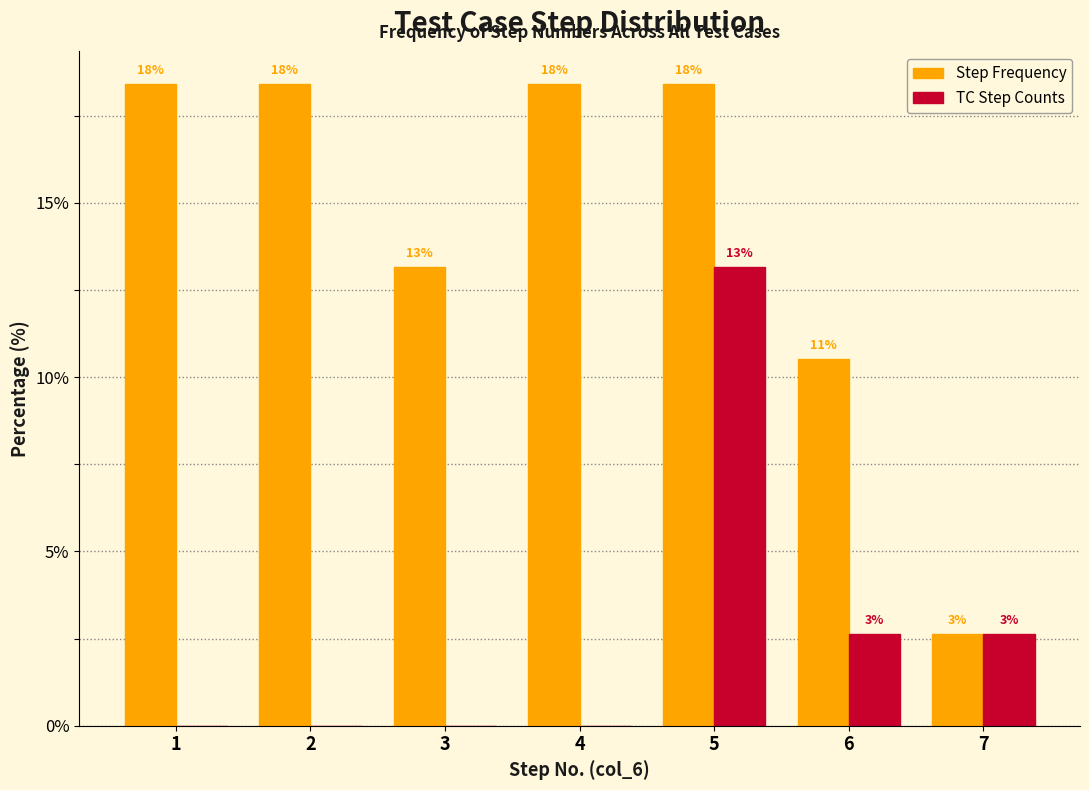

What are all the series names shown in the legend?

Step Frequency, TC Step Counts